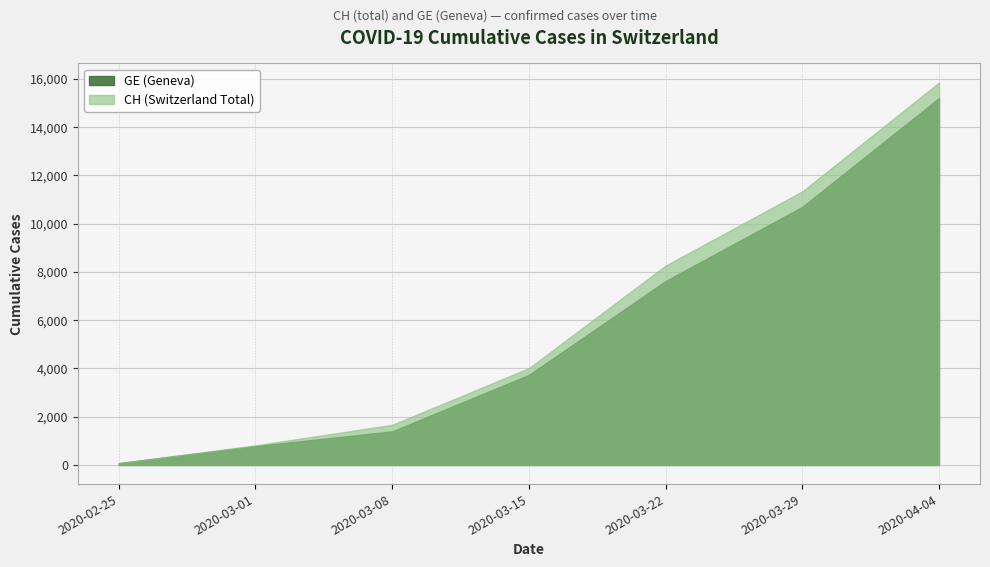

Which series has the widest spread of values?

CH (Switzerland Total)